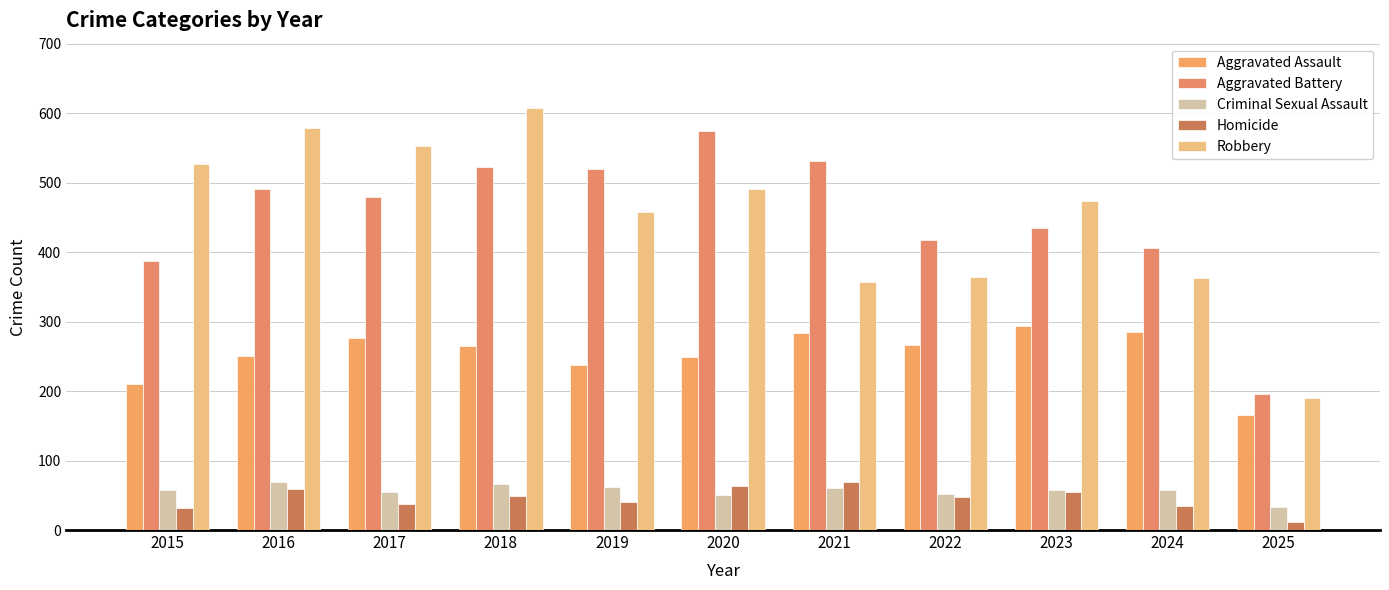

What is the sum of the Robbery values at 2019 and 2016?

1037